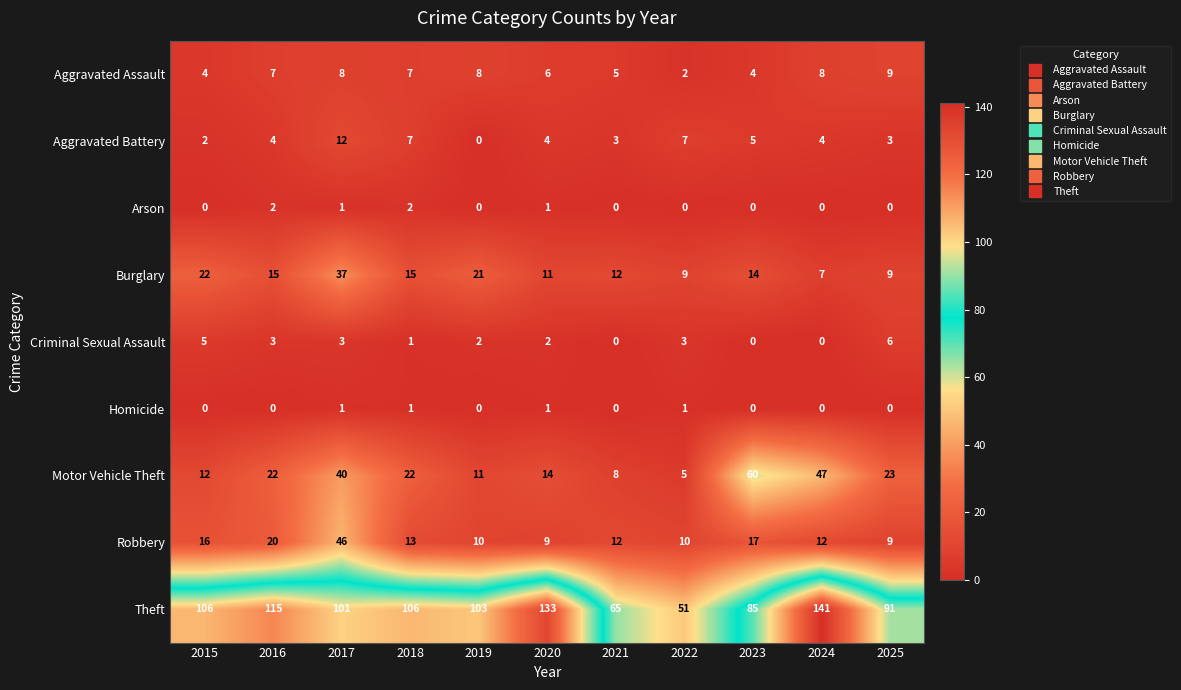

How many positive values does the Aggravated Battery series have?

10